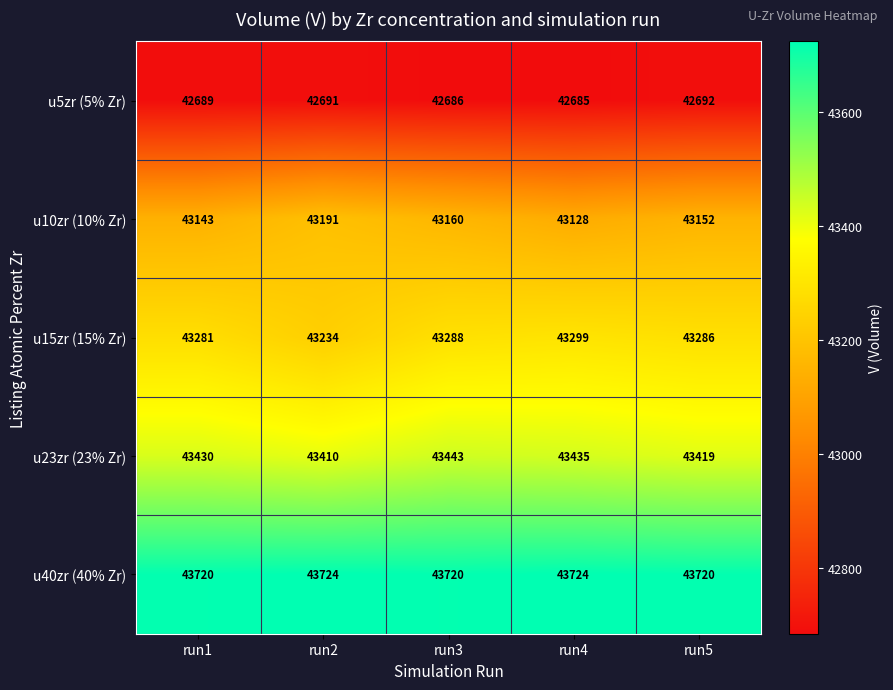

At which label does u5zr (5% Zr) reach its minimum?

run4